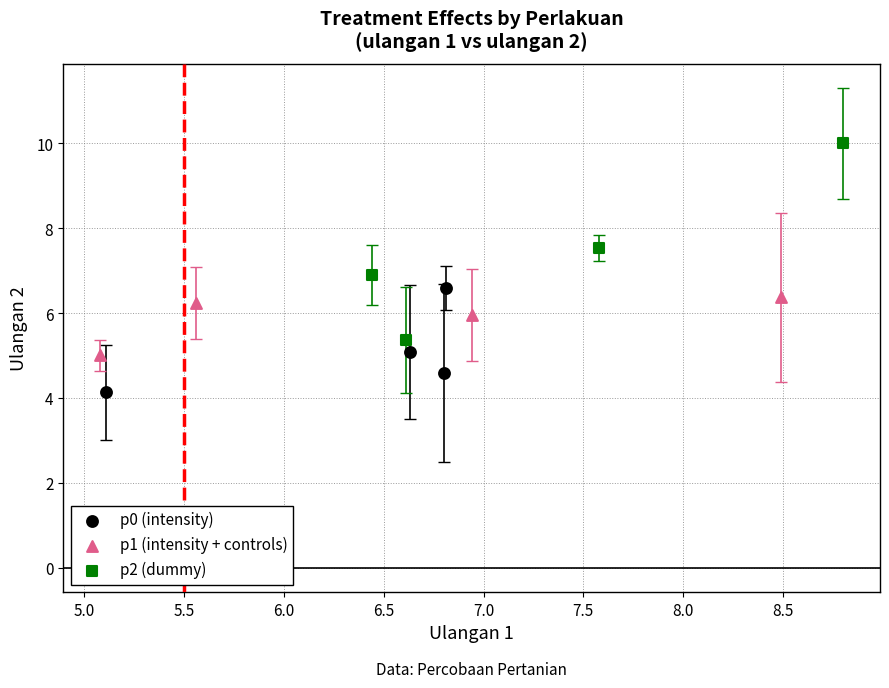

Which series has the largest Y range (max minus min)?

p2 (dummy)